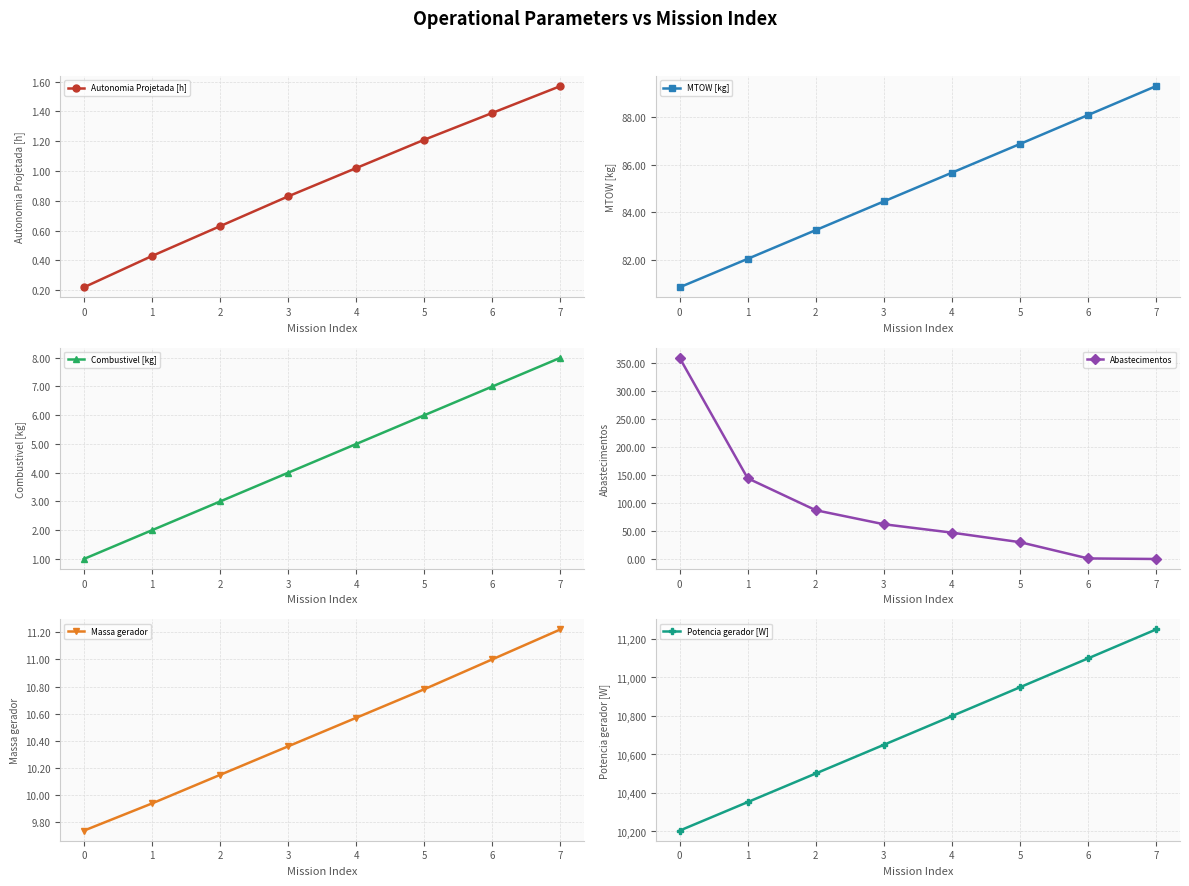

What is the value of the Autonomia Projetada [h] point at the 7th from the left?

1.4